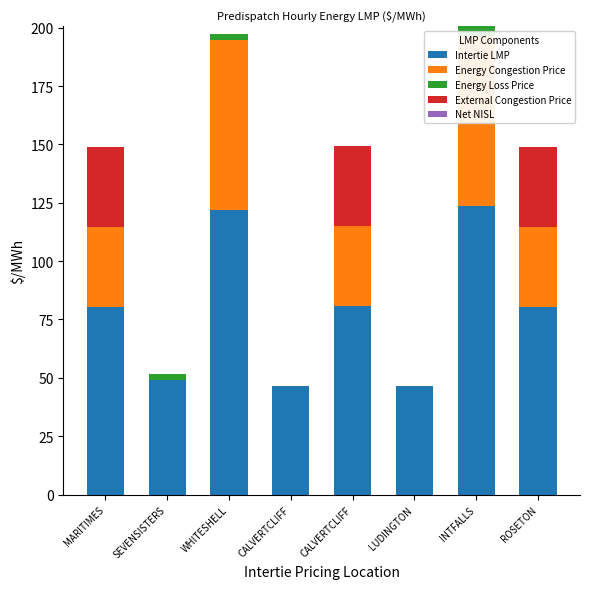

At ROSETON, list the series in order from smallest to largest.

Energy Loss Price, Net NISL, External Congestion Price, Energy Congestion Price, Intertie LMP